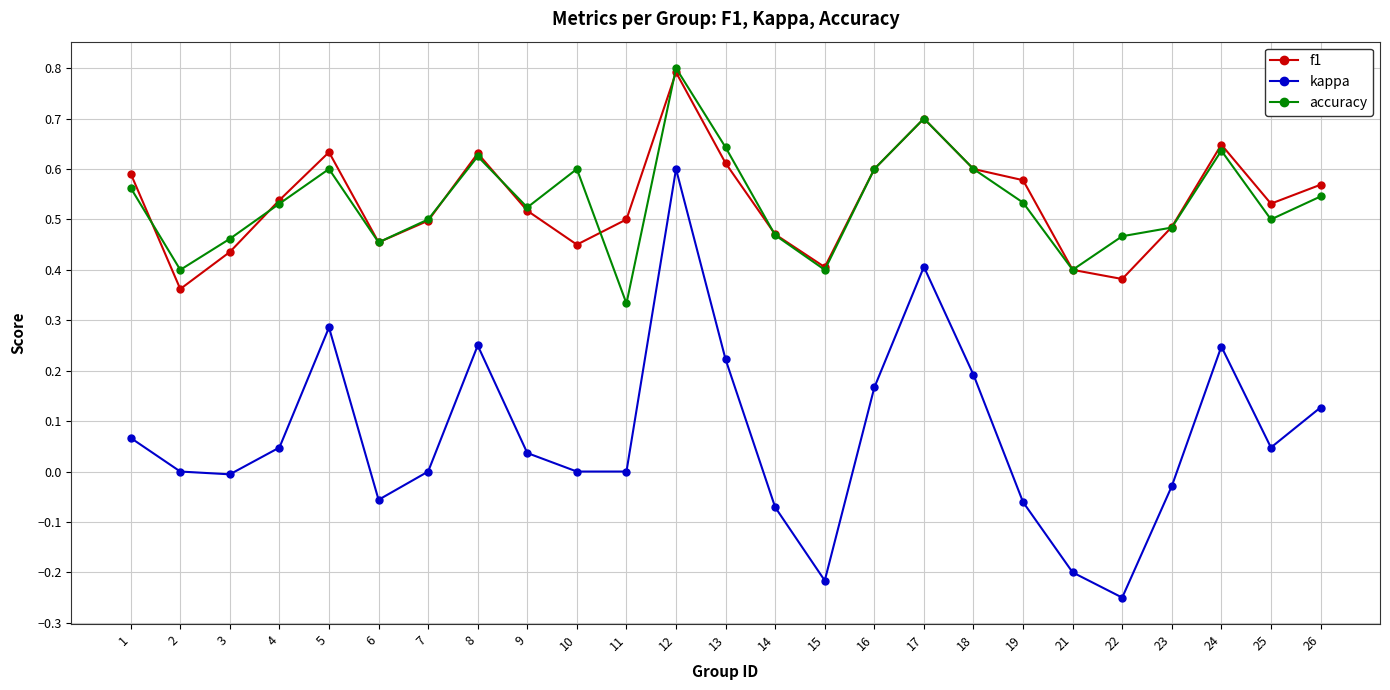

How many lines are shown in the chart?

3